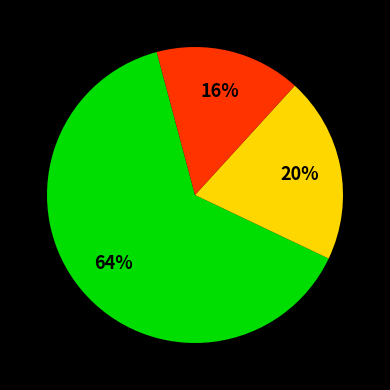

To the nearest percent, what is the average slice percentage?

33%